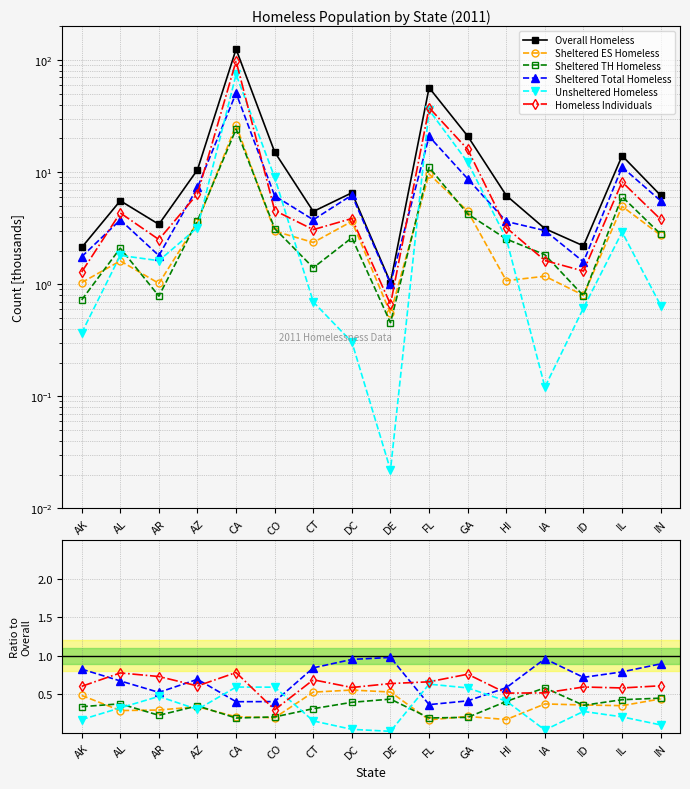

Reading left to right, extract all data points from this chart.

Overall Homeless: 2.1	5.6	3.4	10.5	125.1	15.1	4.5	6.5	1.0	56.7	21.0	6.2	3.1	2.2	14.0	6.2
Sheltered ES Homeless: 0.5	0.3	0.3	0.3	0.2	0.2	0.5	0.6	0.5	0.2	0.2	0.2	0.4	0.4	0.4	0.4
Sheltered TH Homeless: 0.3	0.4	0.2	0.4	0.2	0.2	0.3	0.4	0.4	0.2	0.2	0.4	0.6	0.4	0.4	0.5
Sheltered Total Homeless: 0.8	0.7	0.5	0.7	0.4	0.4	0.8	1.0	1.0	0.4	0.4	0.6	1.0	0.7	0.8	0.9
Unsheltered Homeless: 0.2	0.3	0.5	0.3	0.6	0.6	0.2	0.0	0.0	0.6	0.6	0.4	0.0	0.3	0.2	0.1
Homeless Individuals: 0.6	0.8	0.7	0.6	0.8	0.3	0.7	0.6	0.6	0.7	0.8	0.5	0.5	0.6	0.6	0.6